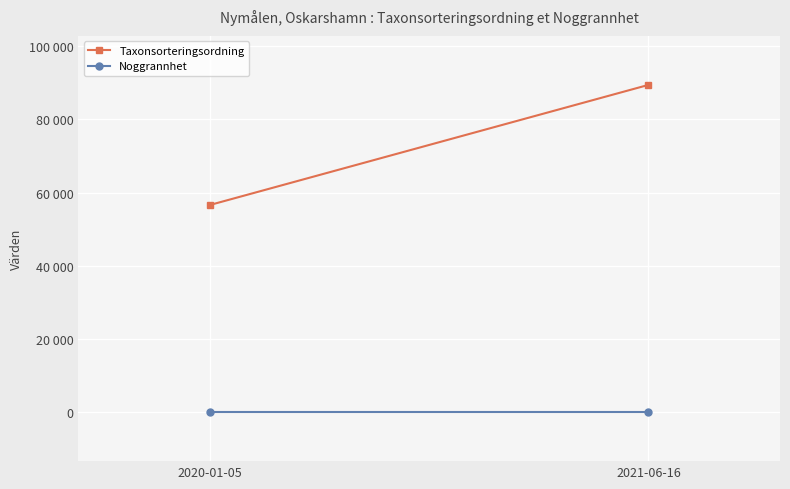

What is the minimum value shown in the chart?

10